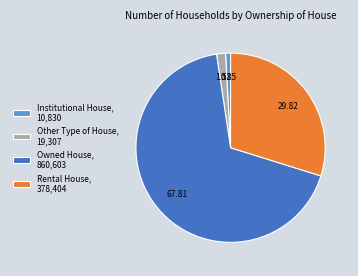

Rank the categories by value from highest to lowest.

Owned House, Rental House, Other Type of House, Institutional House